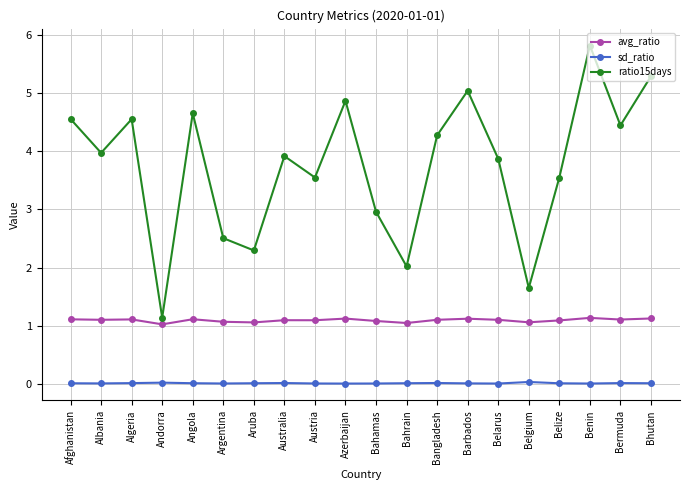

True or false: avg_ratio and sd_ratio cross at least once.

False